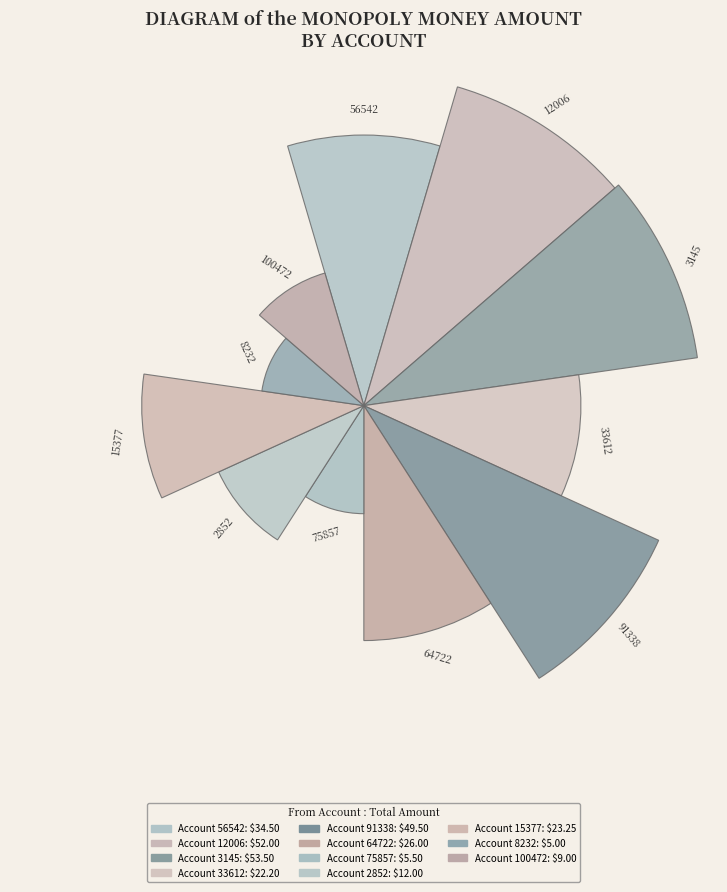

How many bars are there in total?

11